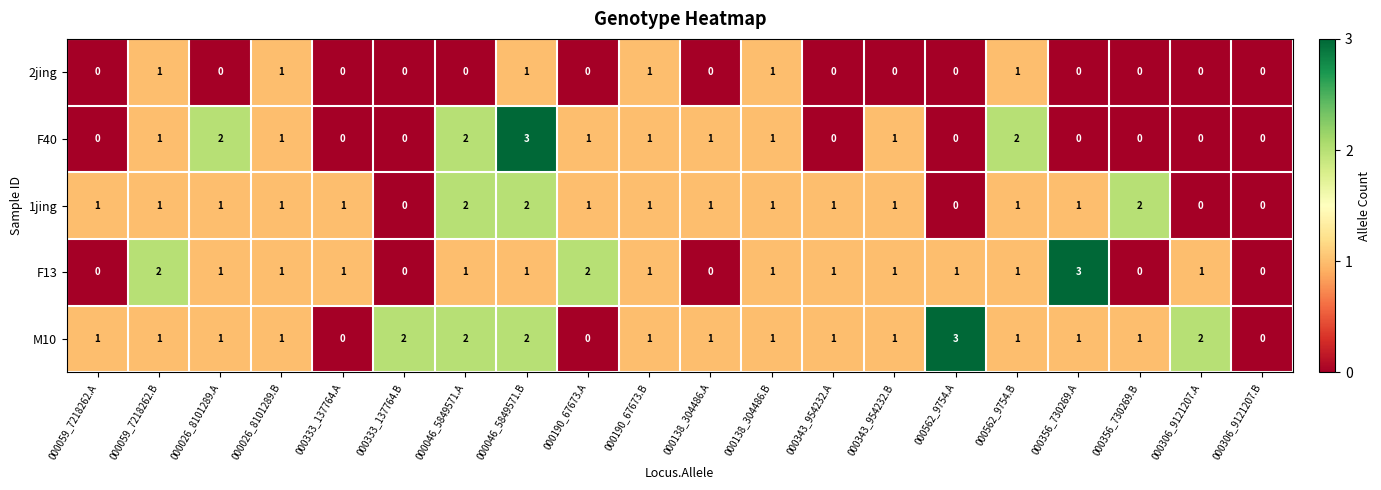

Count the 1jing values in the range 1 to 2.

16